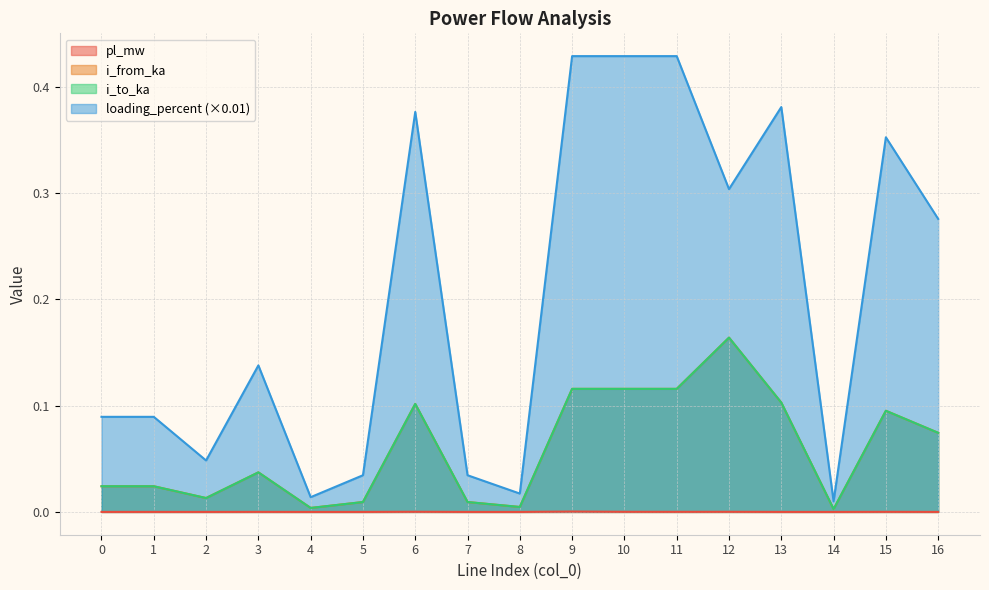

Reading right to left, extract all data points from this chart.

pl_mw: 0.0	0.0	0.0	0.0	0.0	0.0	0.0	0.0	0.0	0.0	0.0	0.0	0.0	0.0	0.0	0.0	0.0
i_from_ka: 0.1	0.1	0.0	0.1	0.2	0.1	0.1	0.1	0.0	0.0	0.1	0.0	0.0	0.0	0.0	0.0	0.0
i_to_ka: 0.1	0.1	0.0	0.1	0.2	0.1	0.1	0.1	0.0	0.0	0.1	0.0	0.0	0.0	0.0	0.0	0.0
loading_percent: 0.3	0.4	0.0	0.4	0.3	0.4	0.4	0.4	0.0	0.0	0.4	0.0	0.0	0.1	0.0	0.1	0.1